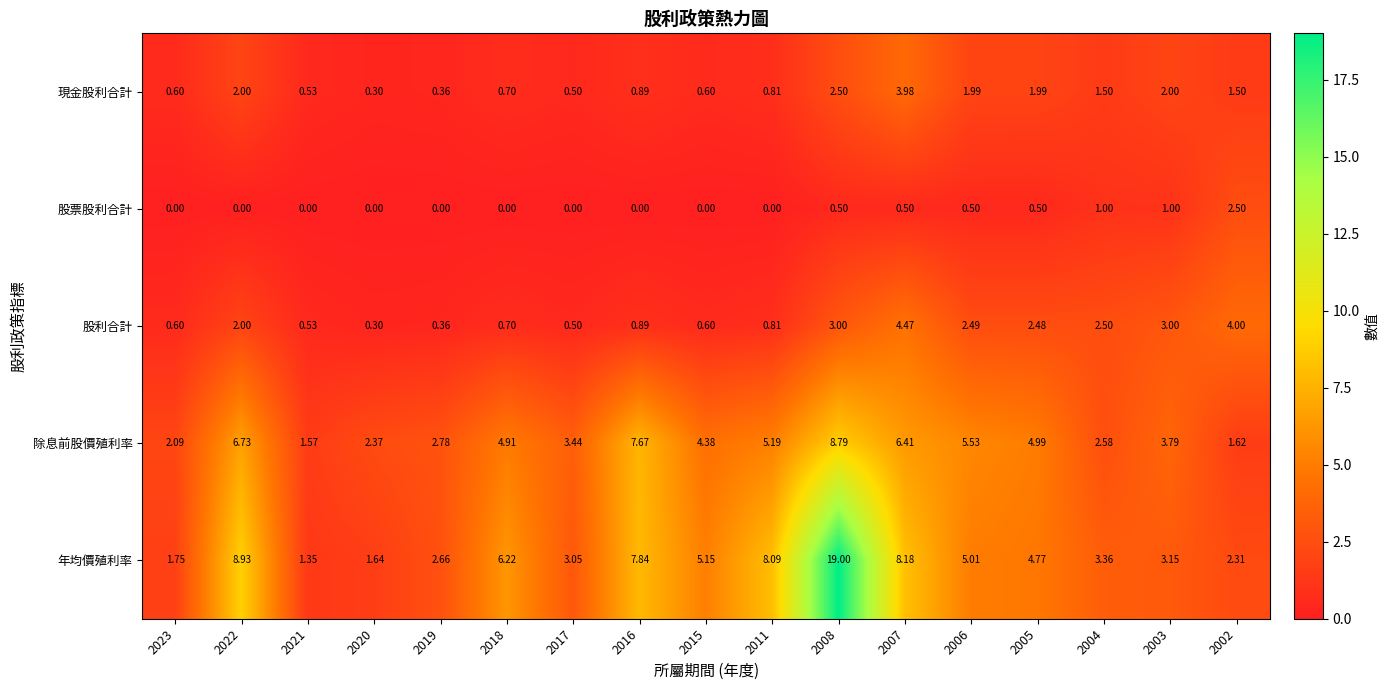

Which series changed the most between 2021 and 2002?

股利合計